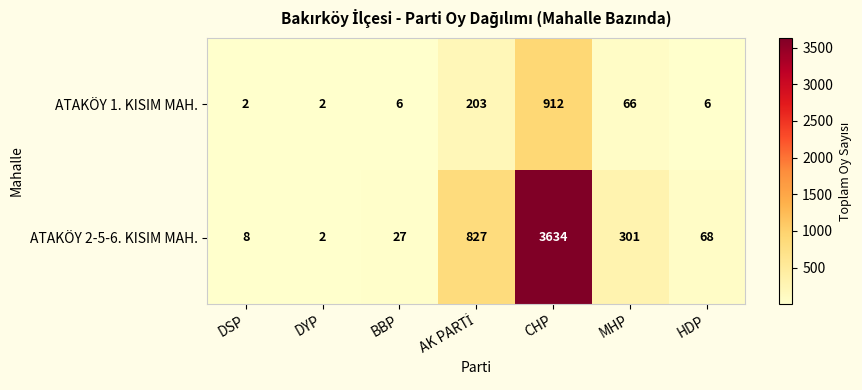

What is the minimum value shown in the chart?

2